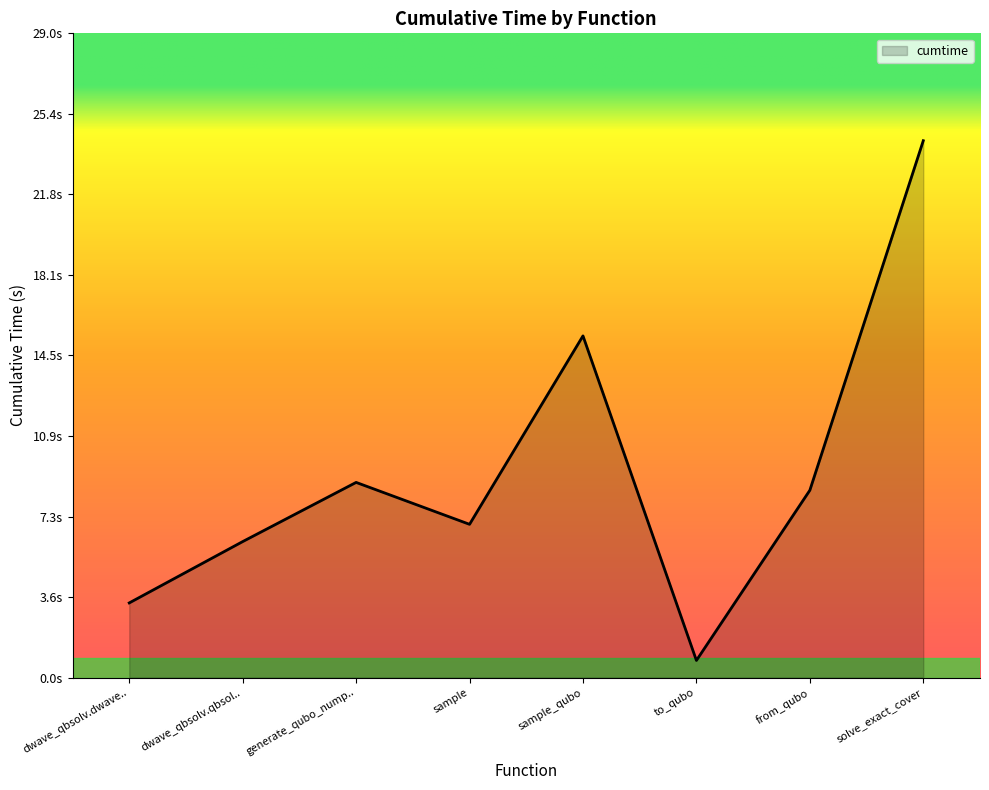

Where is the first local minimum?

sample